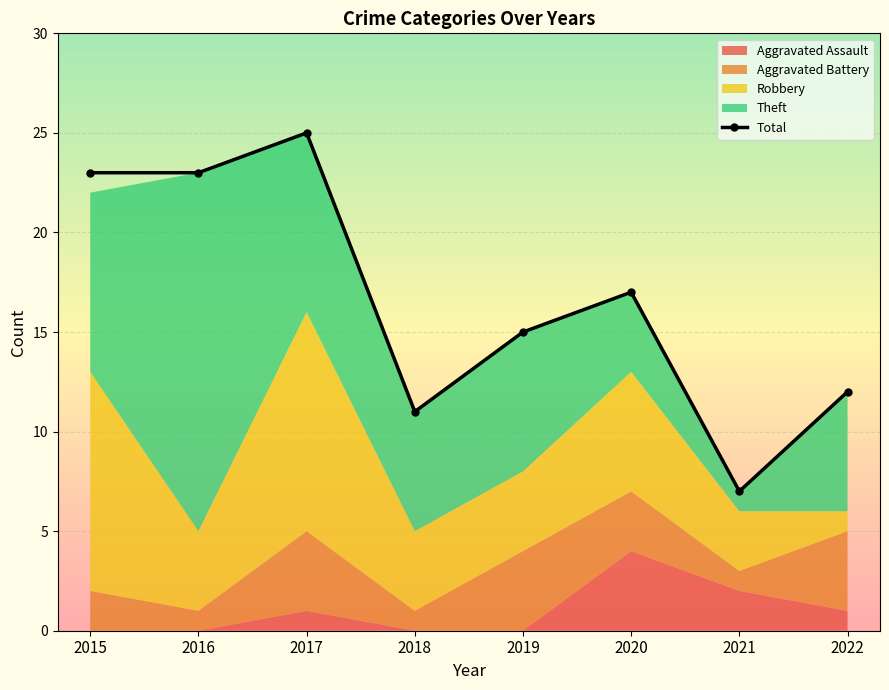

Rank the categories by value from lowest to highest.

2021, 2018, 2022, 2019, 2020, 2015, 2016, 2017